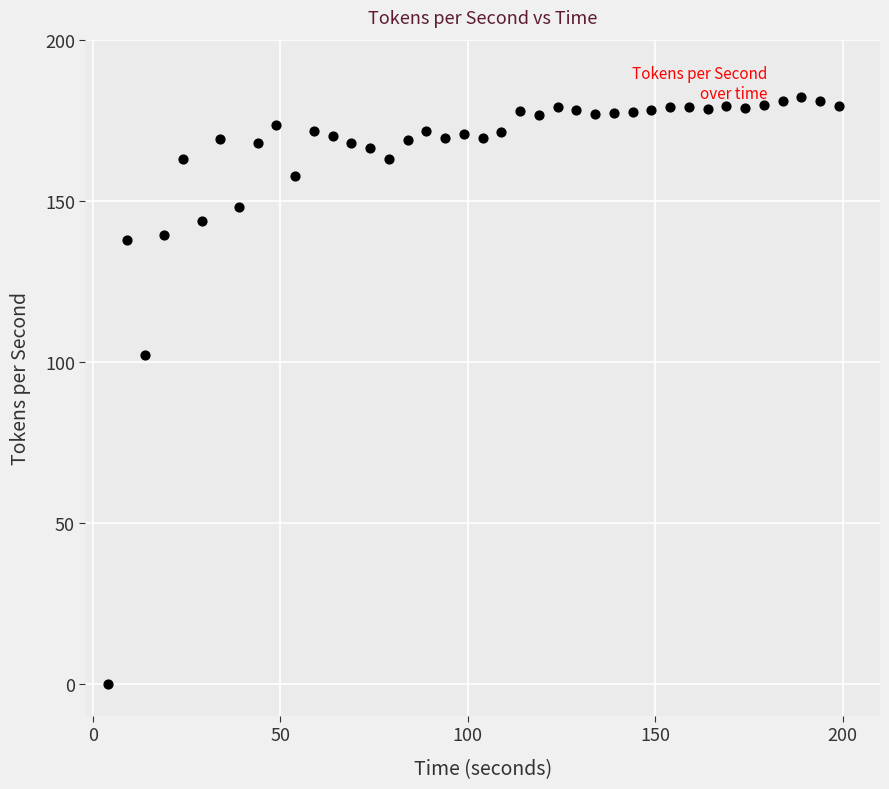

What Y value in the scatter plot is closest to 91?

102.1